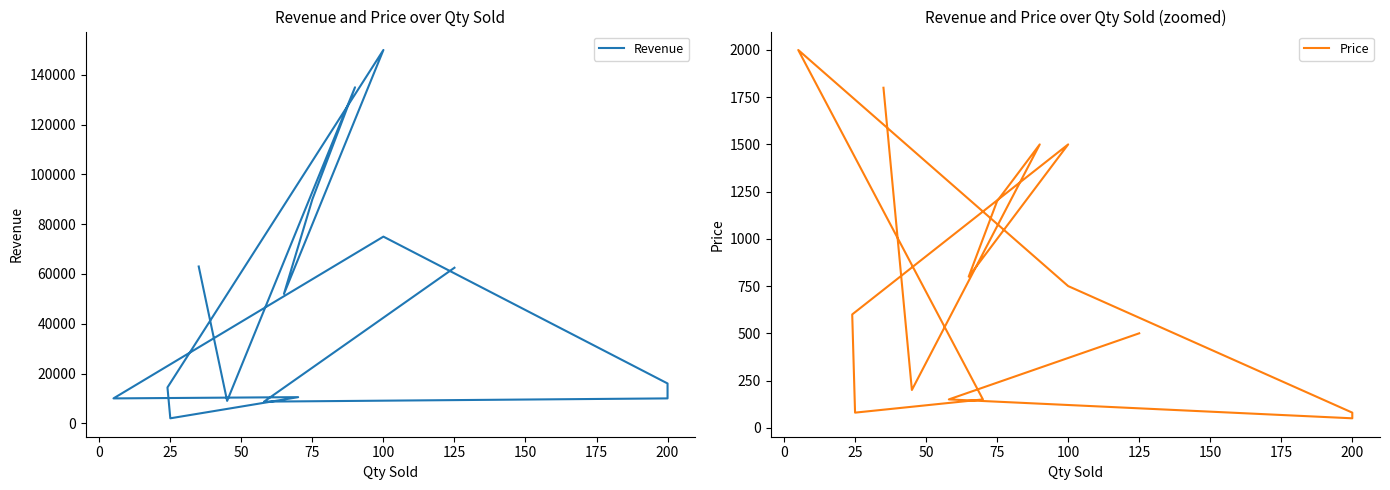

Does the chart have visible grid lines?

No